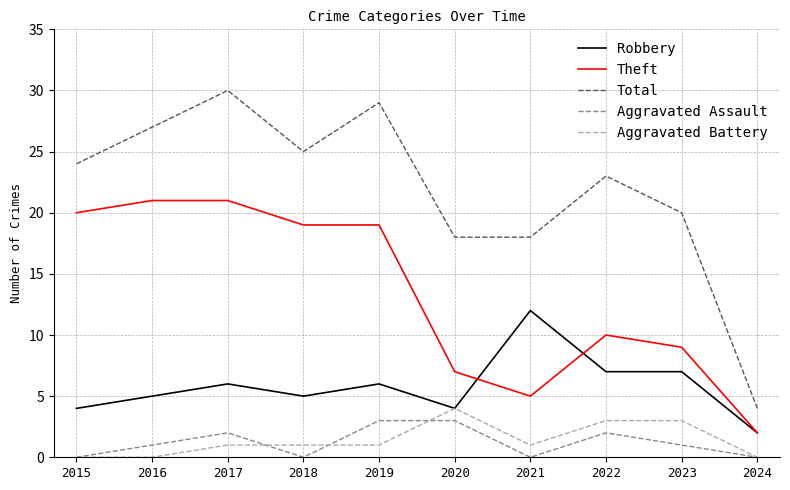

True or false: Aggravated Battery and Aggravated Assault intersect in this chart.

True